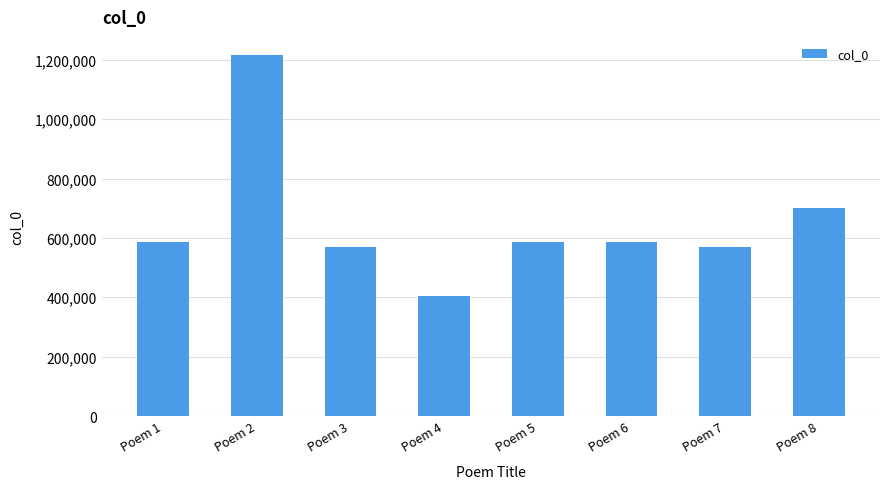

Where is the data nearest to the value 810898?

Poem 8